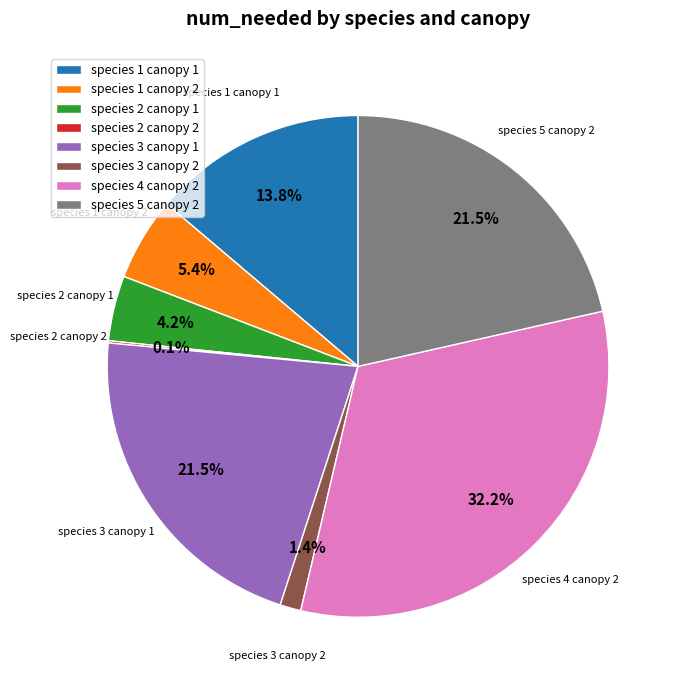

Does any single category account for the majority?

No